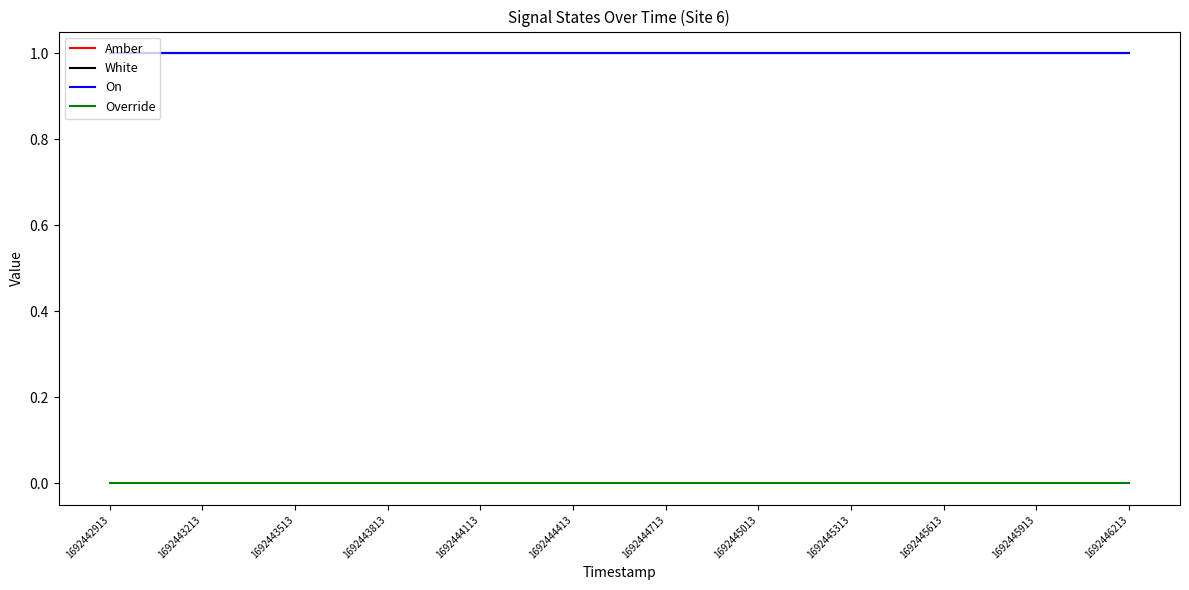

Between 1692445313 and 1692446213, which series saw the biggest shift?

Amber